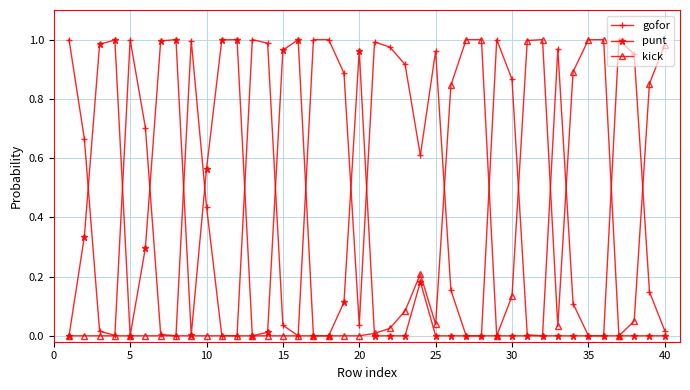

True or false: punt has more than 1 points higher than both neighbors.

True